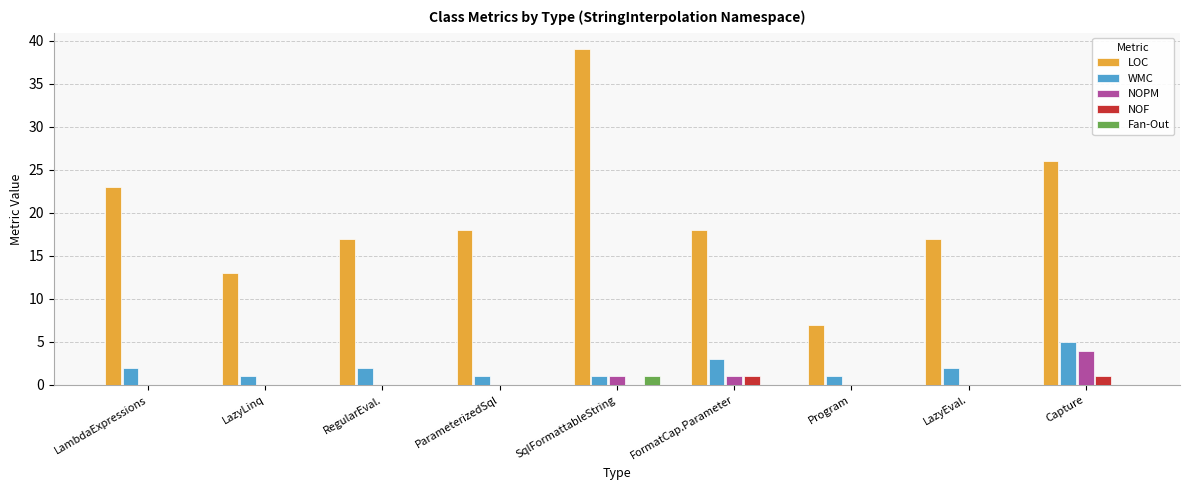

What is the sum of all LOC values?

178